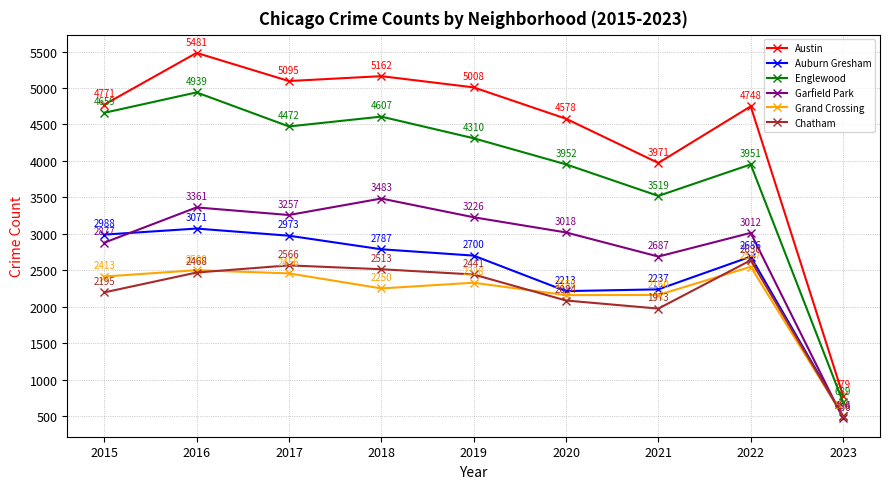

Rank the categories by Englewood value from highest to lowest.

2016, 2015, 2018, 2017, 2019, 2020, 2022, 2021, 2023